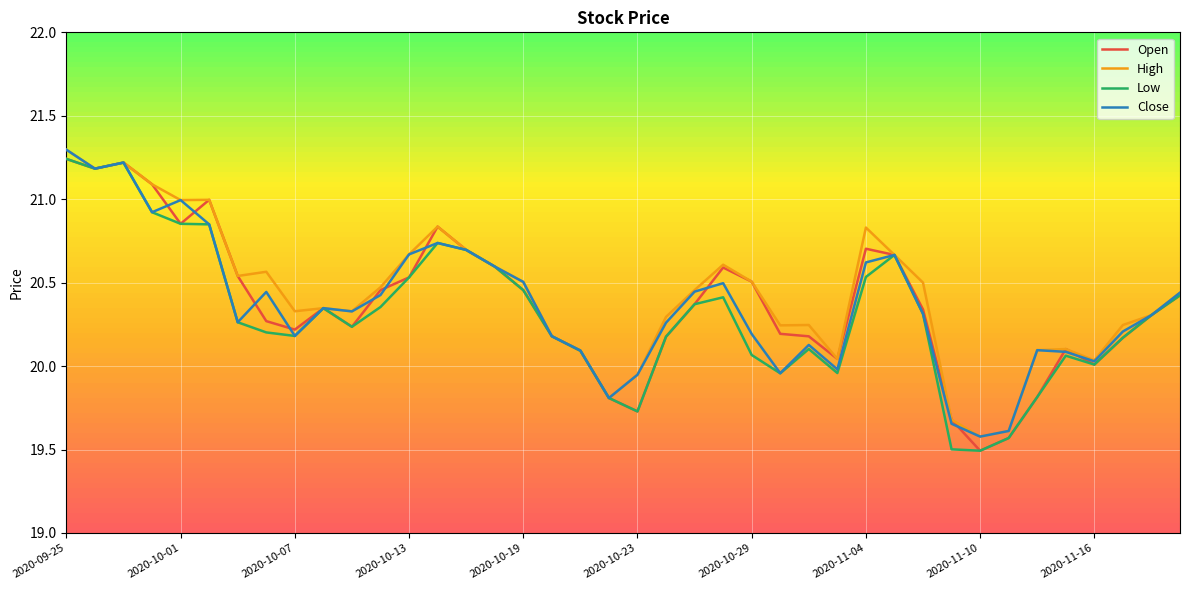

What is the greatest value displayed?

21.3